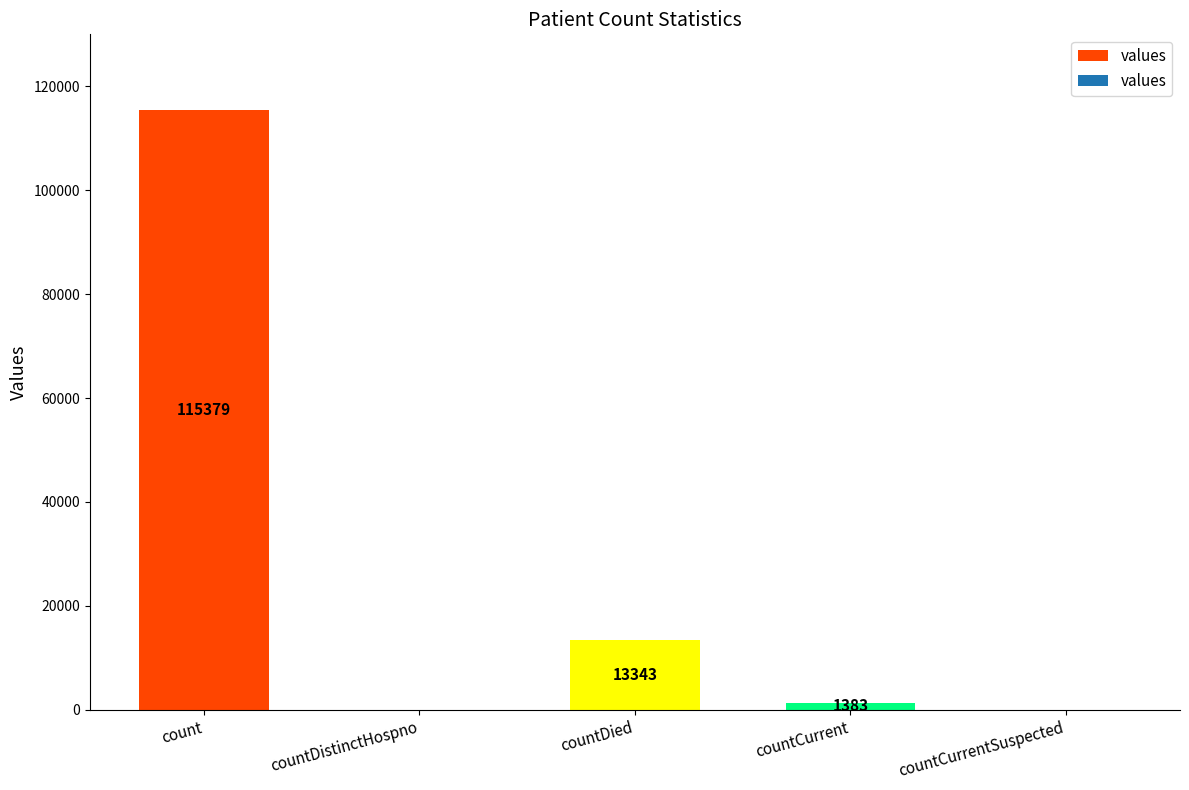

Reading left to right, extract all data points from this chart.

count=115379	countDistinctHospno=0	countDied=13343	countCurrent=1383	countCurrentSuspected=0